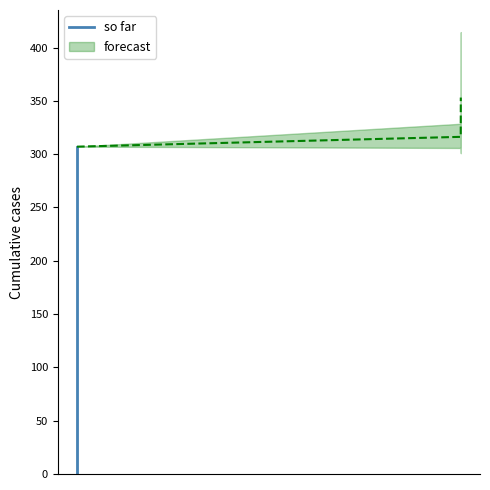

How many data points are less than 166?

19